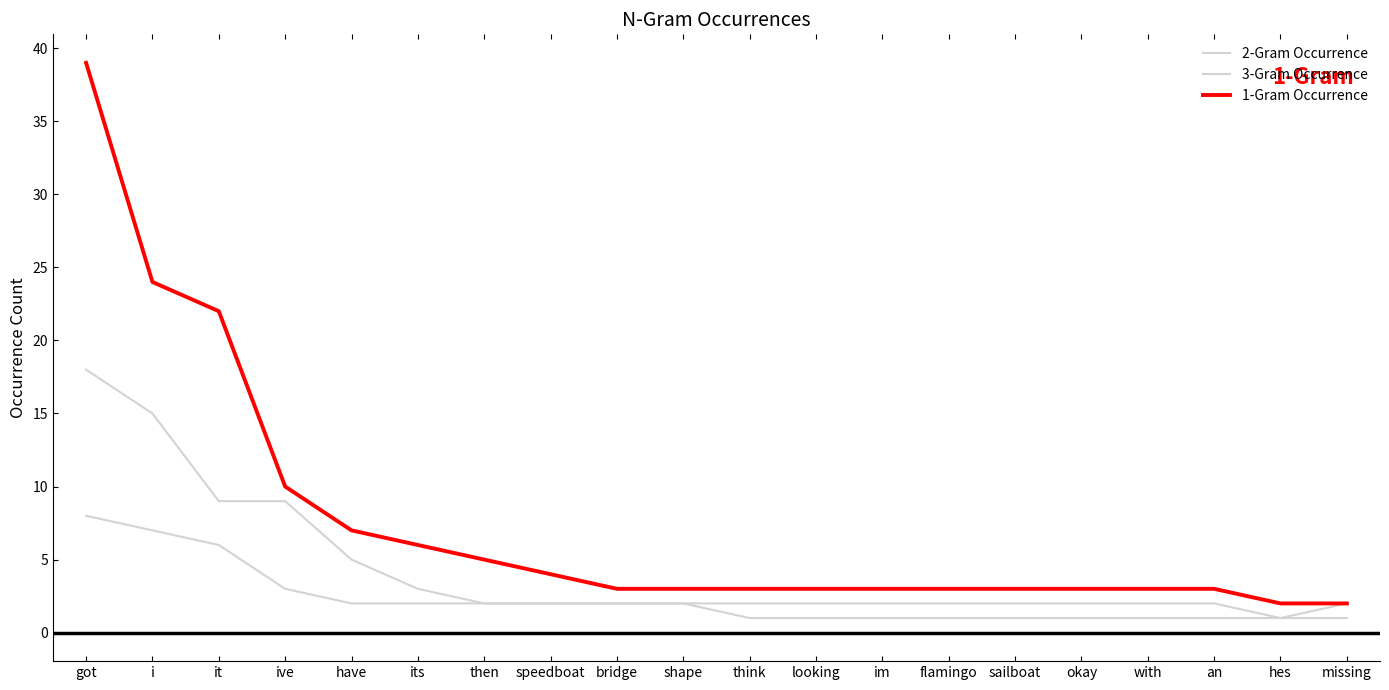

Does the chart display data point markers on the line(s)?

No